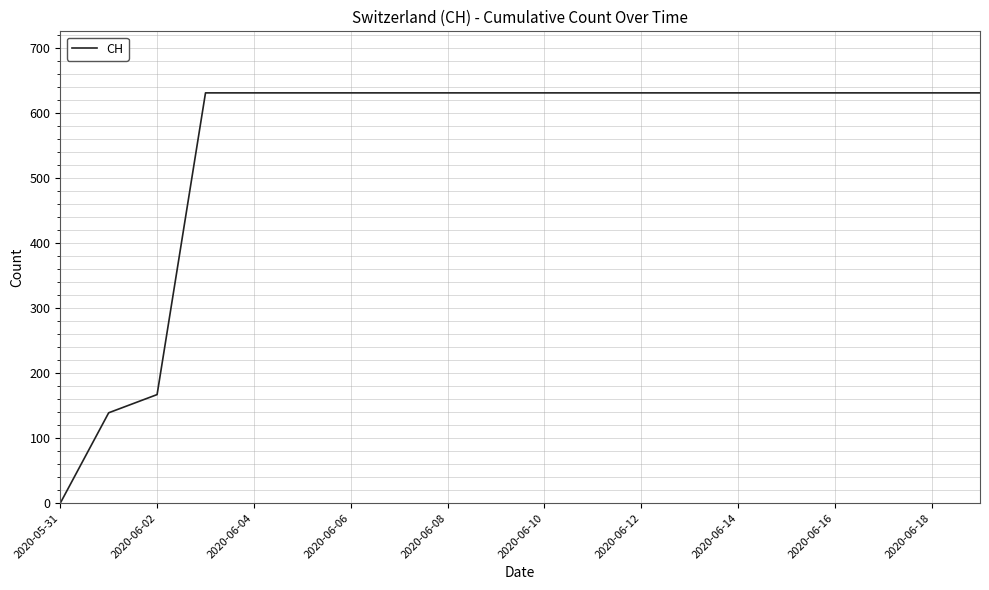

What is the difference between the maximum and minimum values?

631